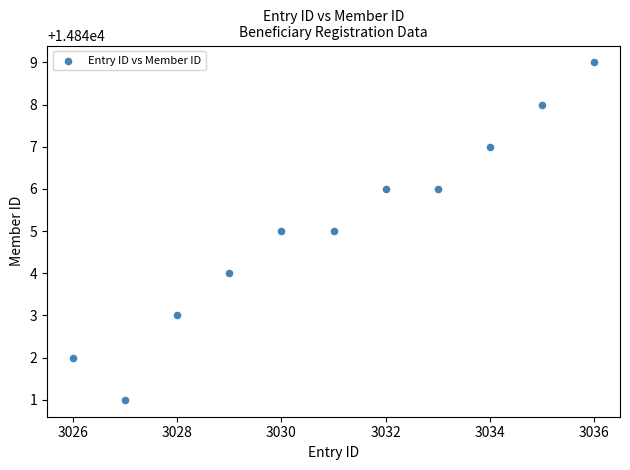

What is the range of X values (max minus min)?

10